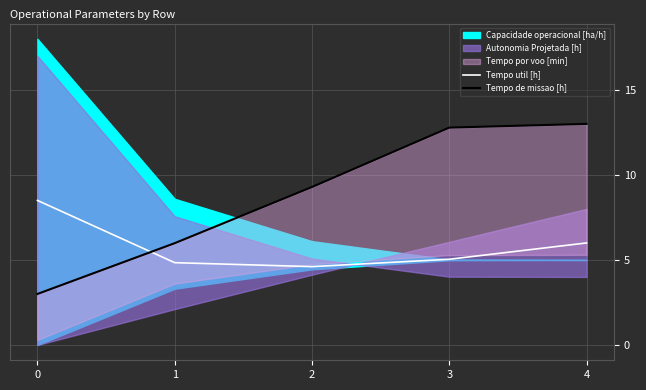

What is the value of the Tempo util [h] point at the 4th from the left?

5.0